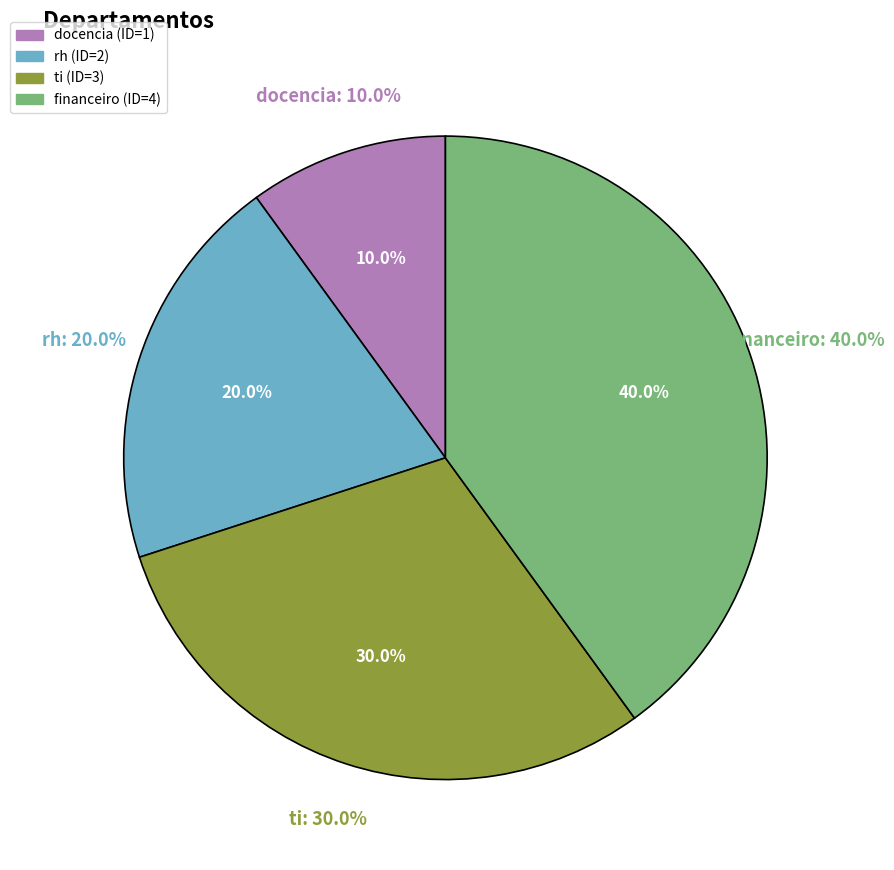

Which slice is the largest?

financeiro